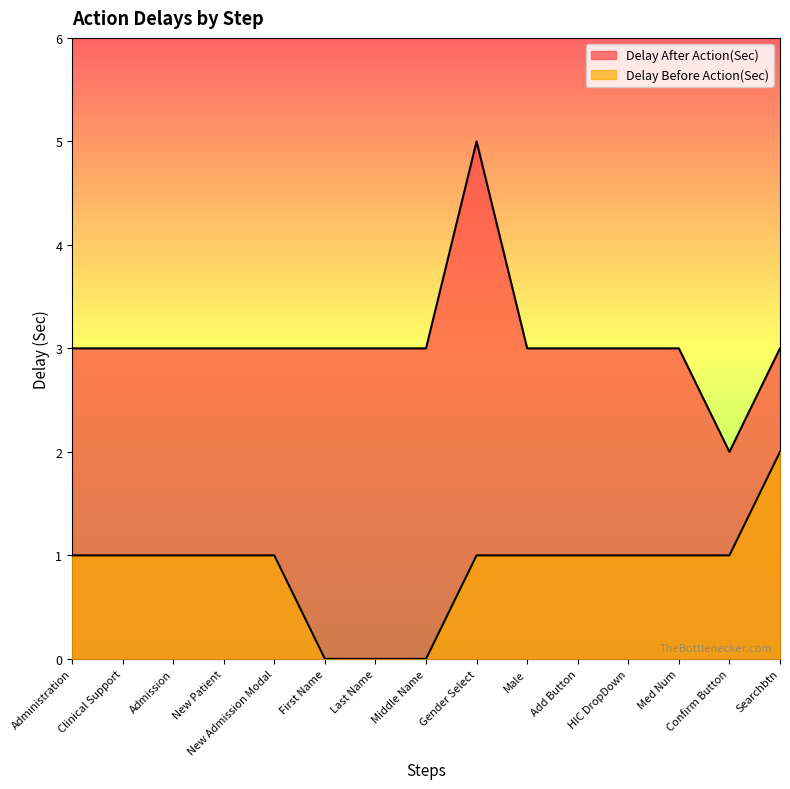

True or false: Delay After Action(Sec) and Delay Before Action(Sec) cross at least once.

False